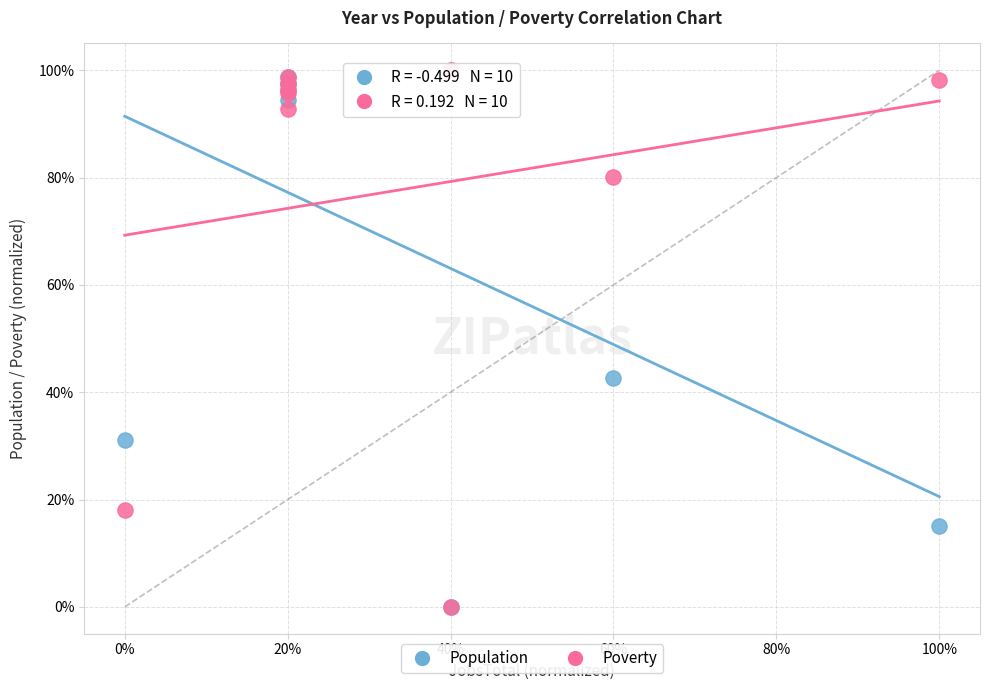

What are all the series names shown in the legend?

Population, Poverty